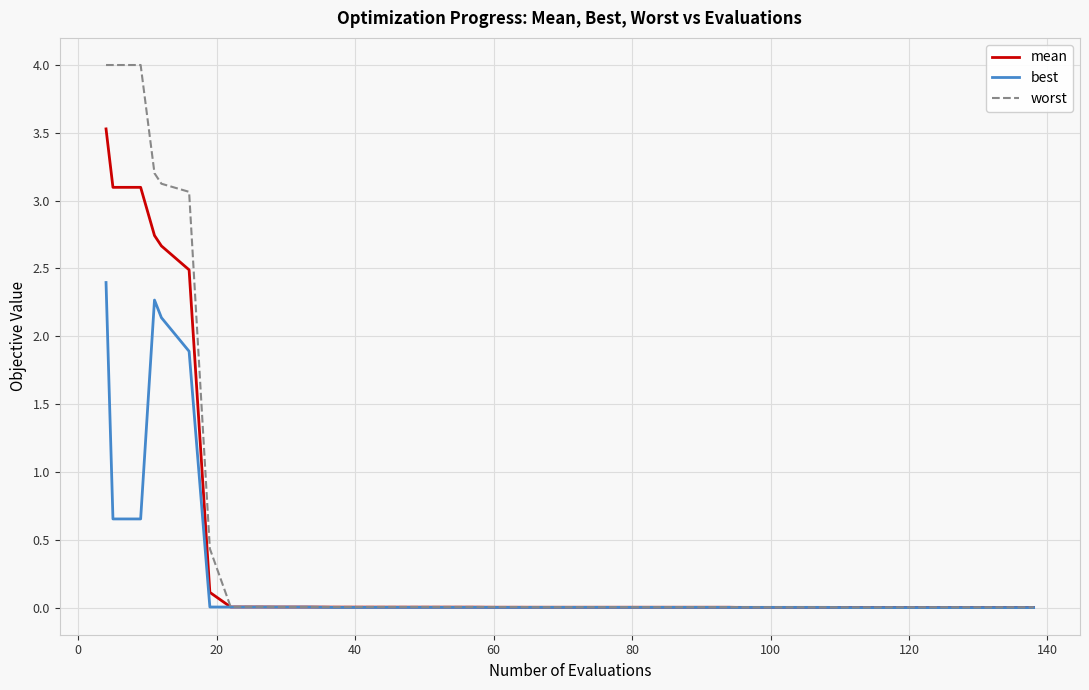

Which series has the largest range (max minus min)?

worst